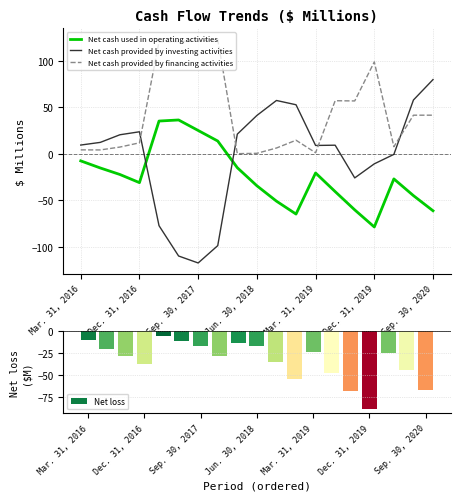

Does the chart contain any negative values?

Yes